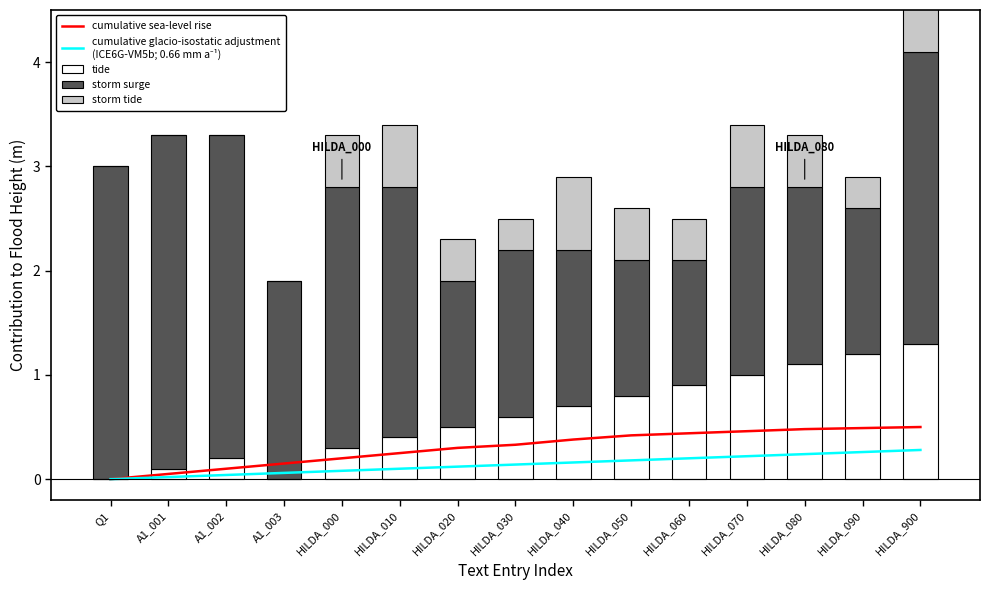

What is the label of the 10th bar from the right?

HILDA_010